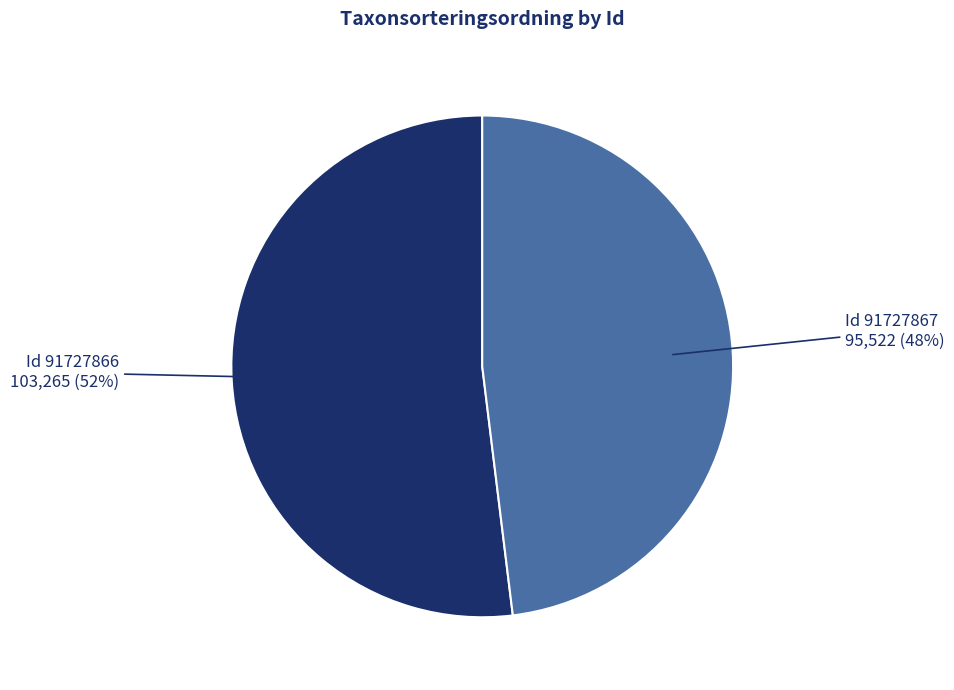

Which has a higher value, Id 91727866 103,265 (52%) or Id 91727867 95,522 (48%)?

Id 91727866 103,265 (52%)